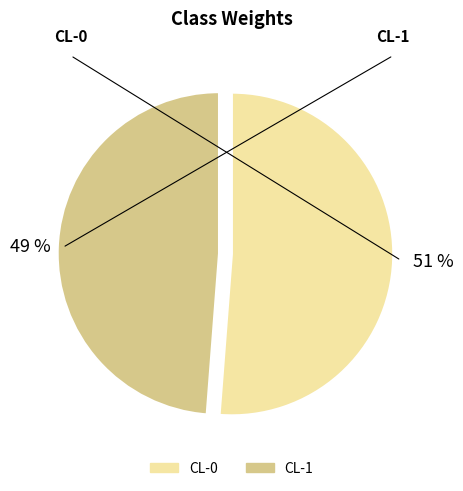

To the nearest percent, what is the difference between the CL-1 and CL-0 slice percentages?

2%